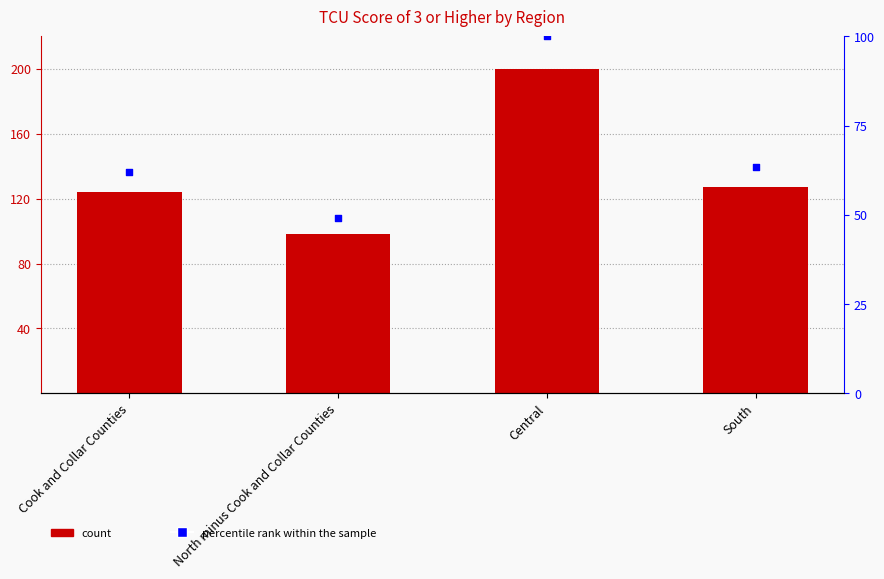

Which series has the largest total across all categories?

TCU Score of 3 or Higher